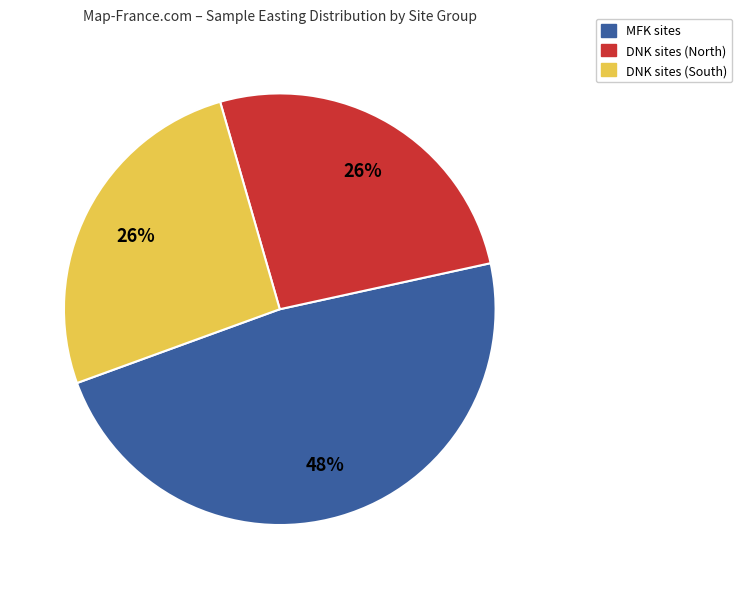

How many slices are in this pie chart?

3